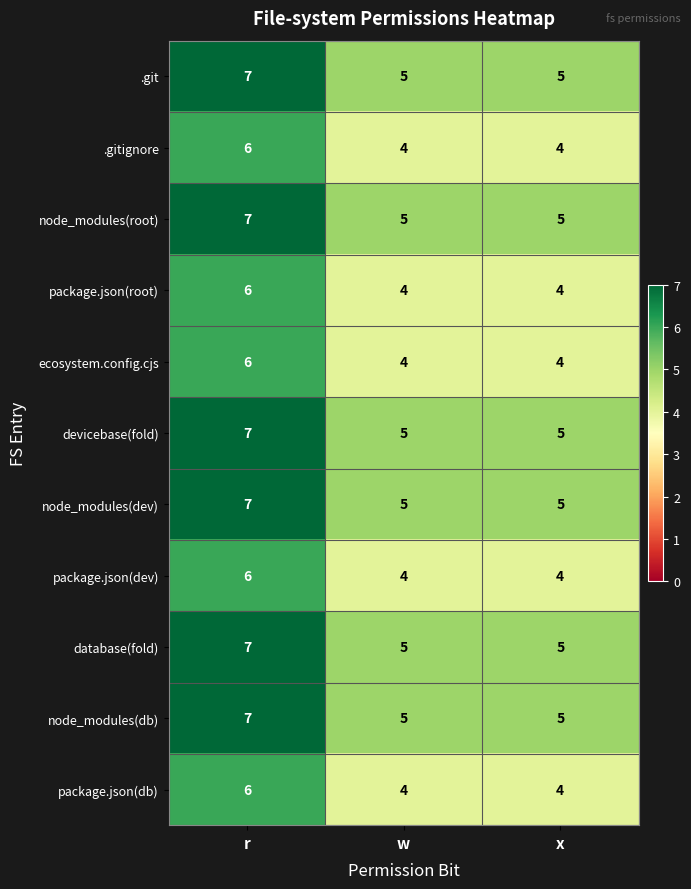

How many node_modules(db) values are between 5 and 7?

3